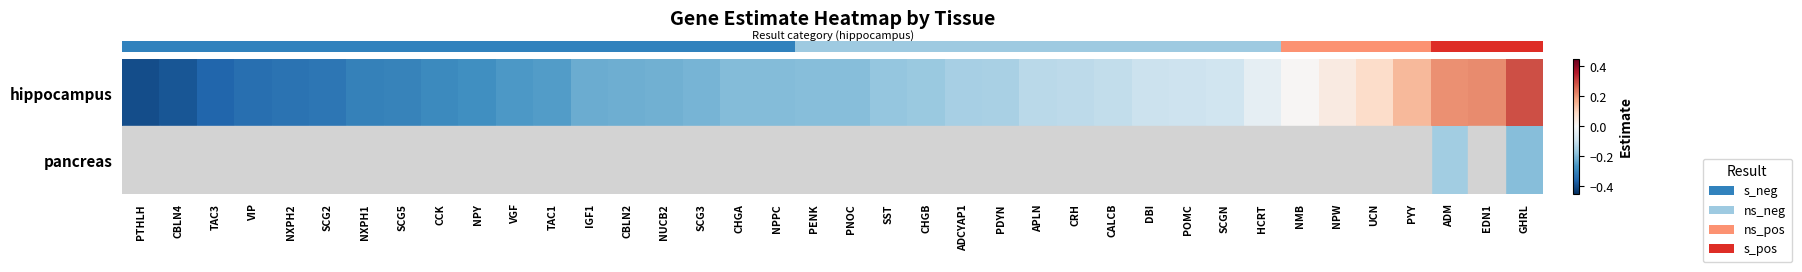

At which category is the sum across all series the highest?

GHRL